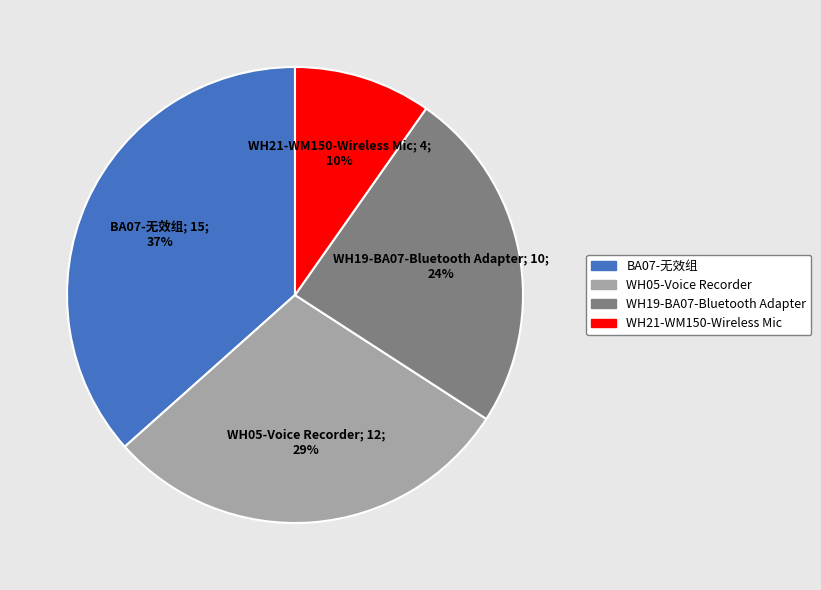

Do WH19-BA07-Bluetooth Adapter and WH05-Voice Recorder together represent more than half of the pie?

Yes